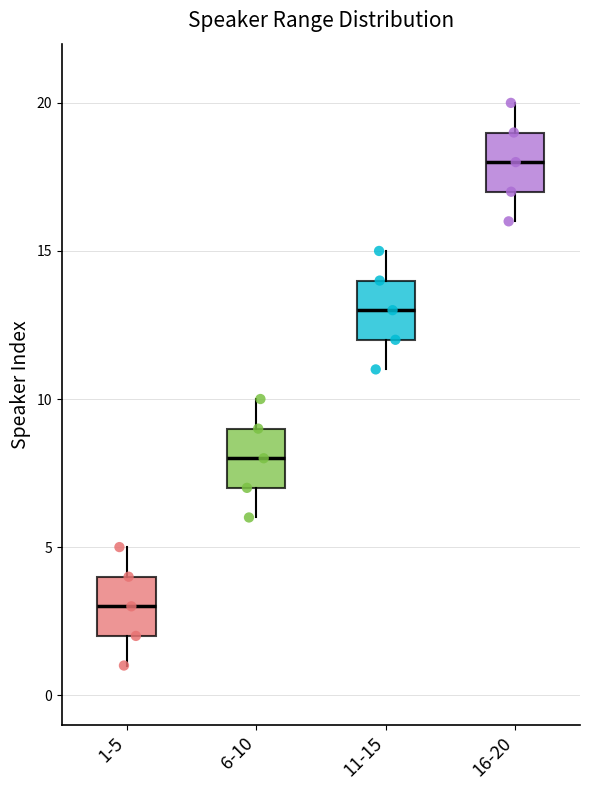

Which box's median line is the lowest?

1-5